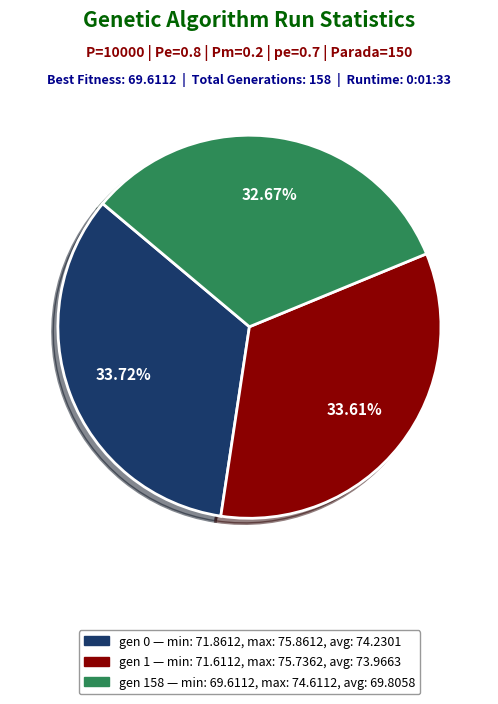

Is there any slice that represents more than half of the pie?

No